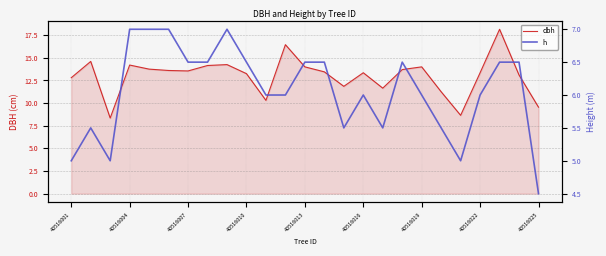

Is the value of h at 40516022 greater than the value of dbh at 13?

No